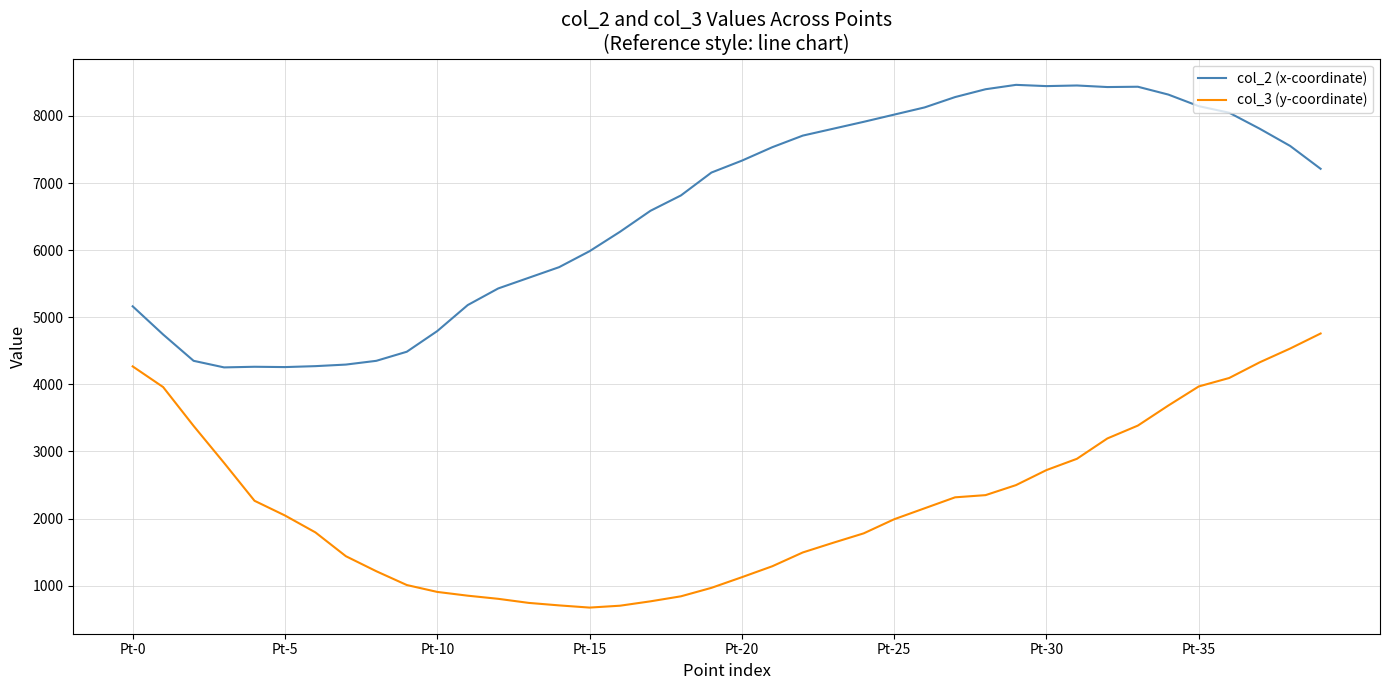

What is the maximum value shown in the chart?

8463.8